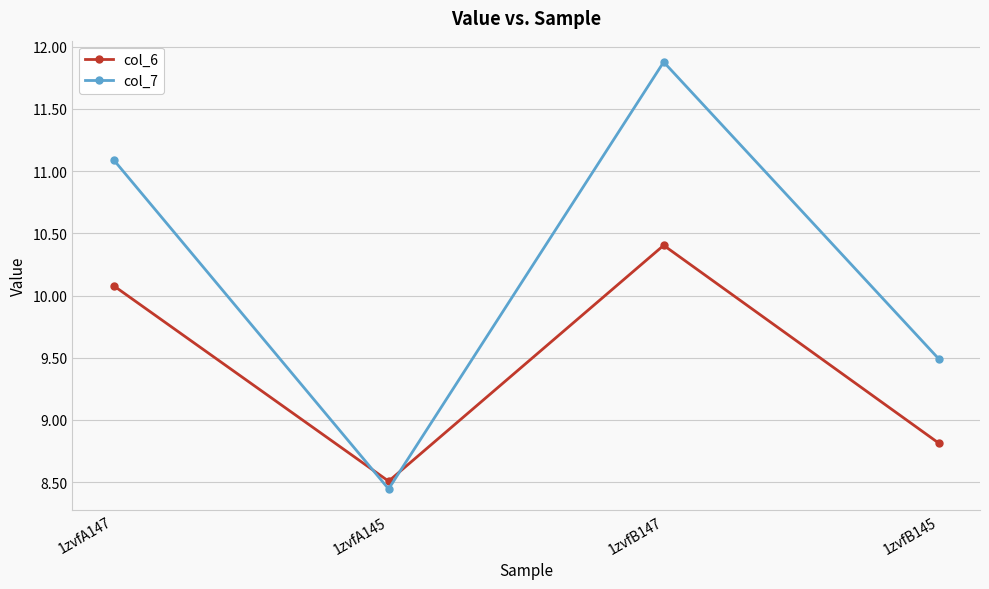

Between which two adjacent categories do col_6 and col_7 first intersect?

1zvfA147 and 1zvfA145